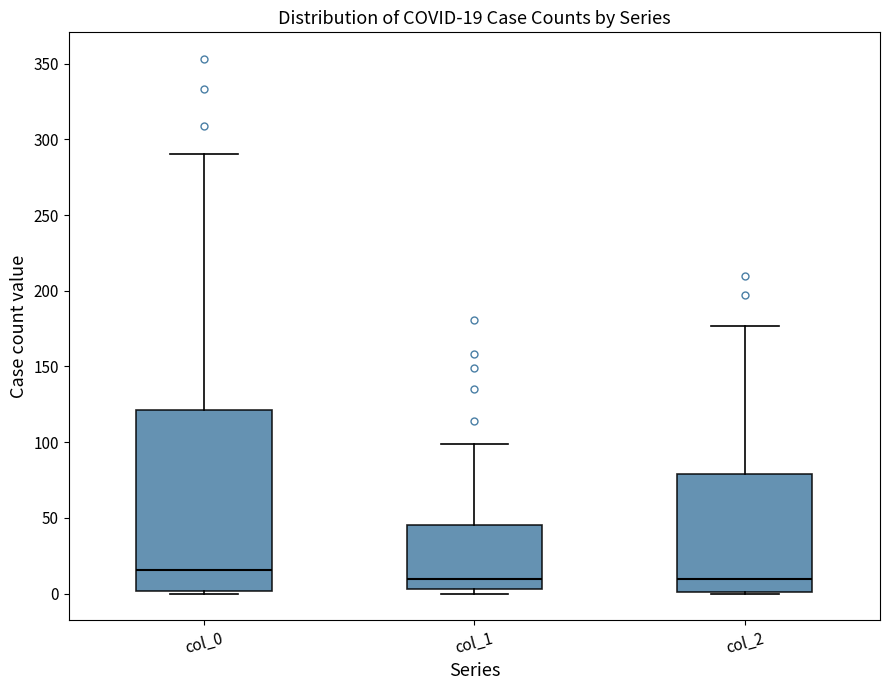

Comparing the boxes themselves (not the whiskers), which one is the tallest?

col_0